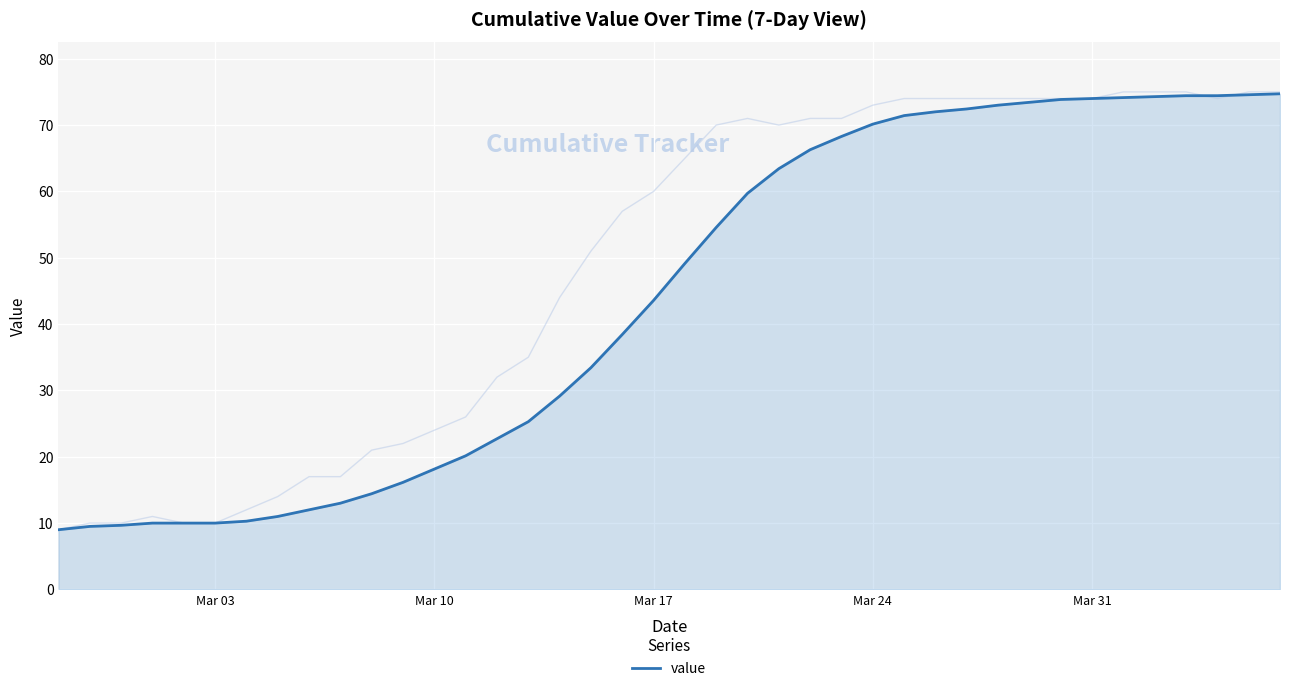

The value of value at Mar 17 is 43.6. True or false?

True